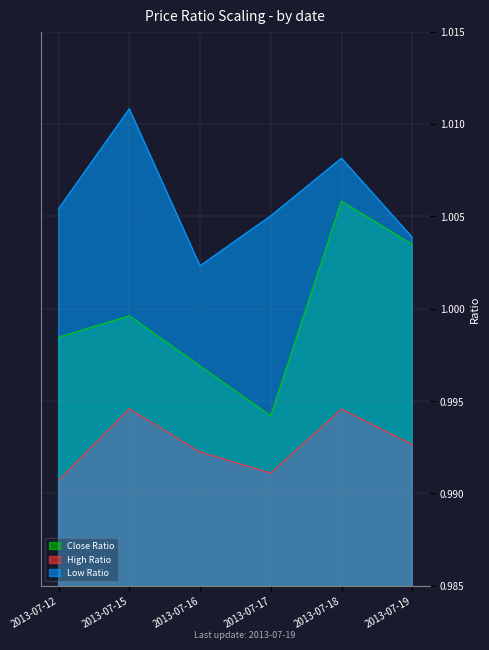

In Close Ratio, how many points are higher than both neighbors (excluding endpoints)?

2